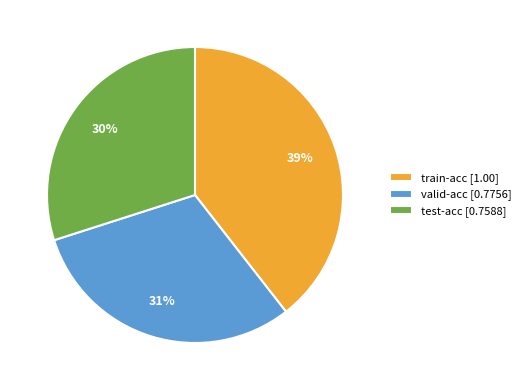

To the nearest percent, what portion does train-acc [1.00] represent?

39%